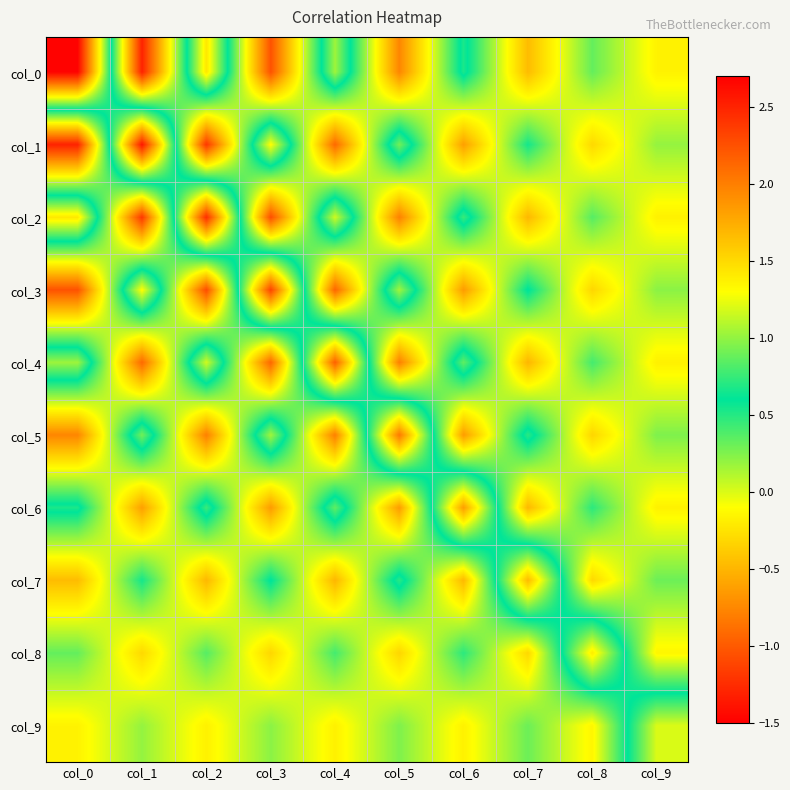

At which category does the chart reach its peak across all series?

col_0